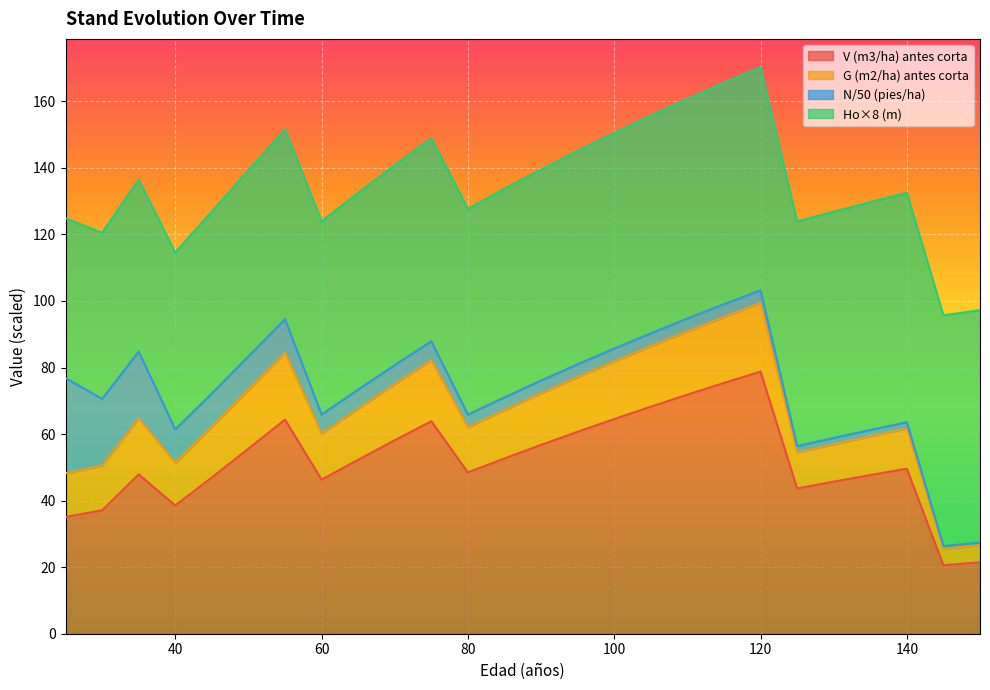

True or false: G (m2/ha) antes corta and V (m3/ha) antes corta intersect in this chart.

False